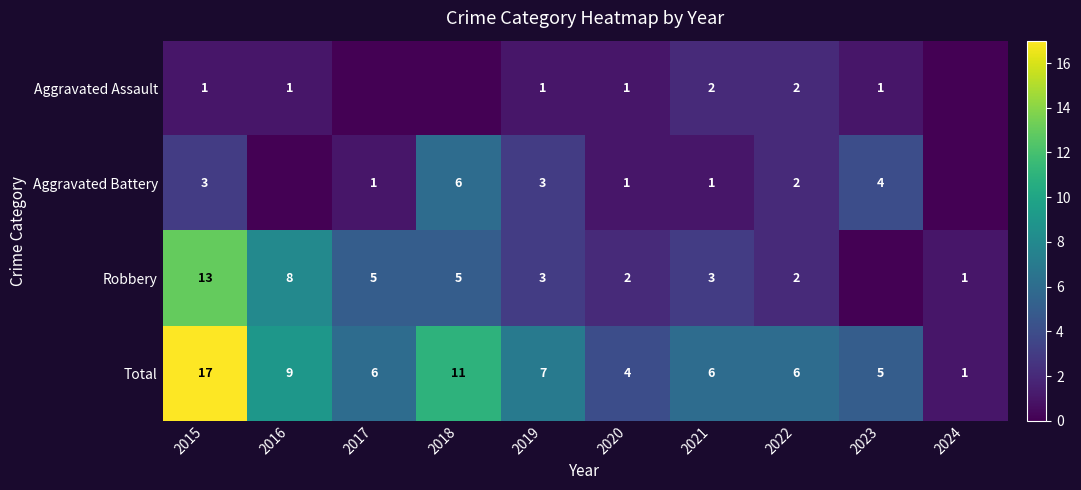

What is the difference between the second highest and second lowest values in the Total series?

7